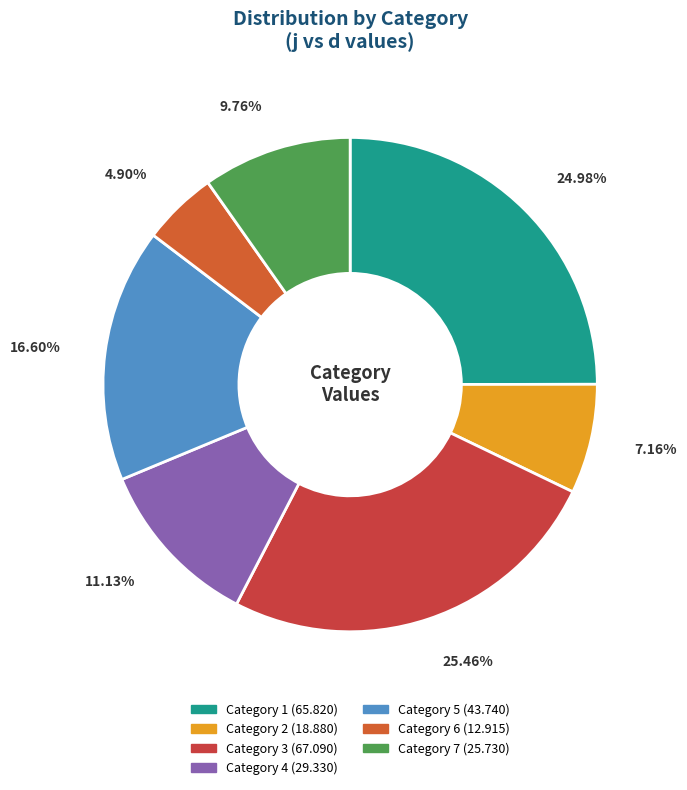

How many segments does this pie chart have?

7